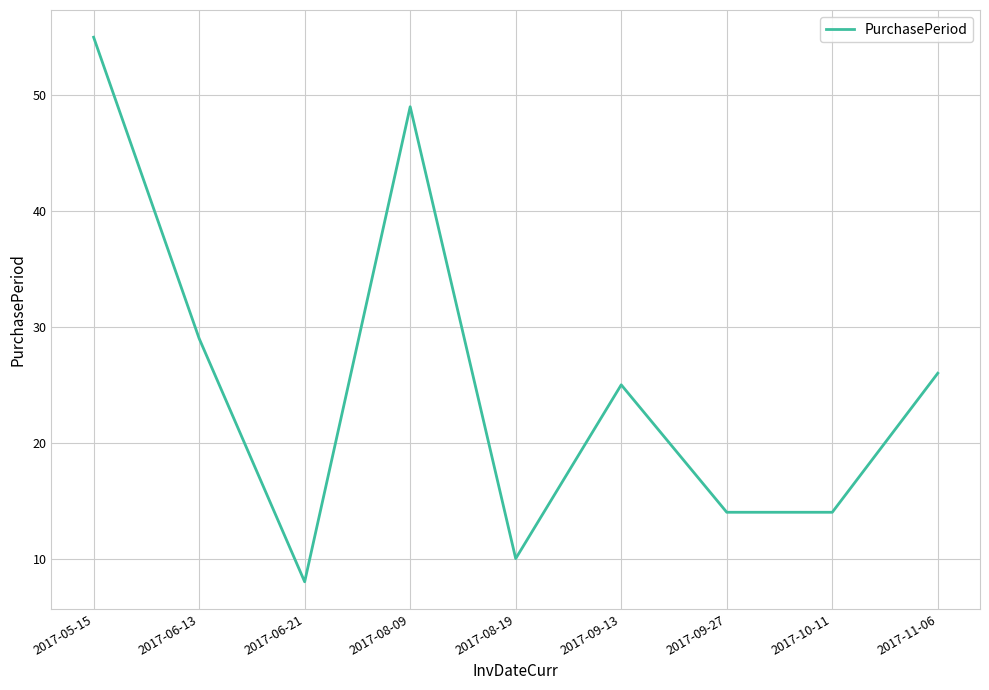

What is the greatest value displayed?

55